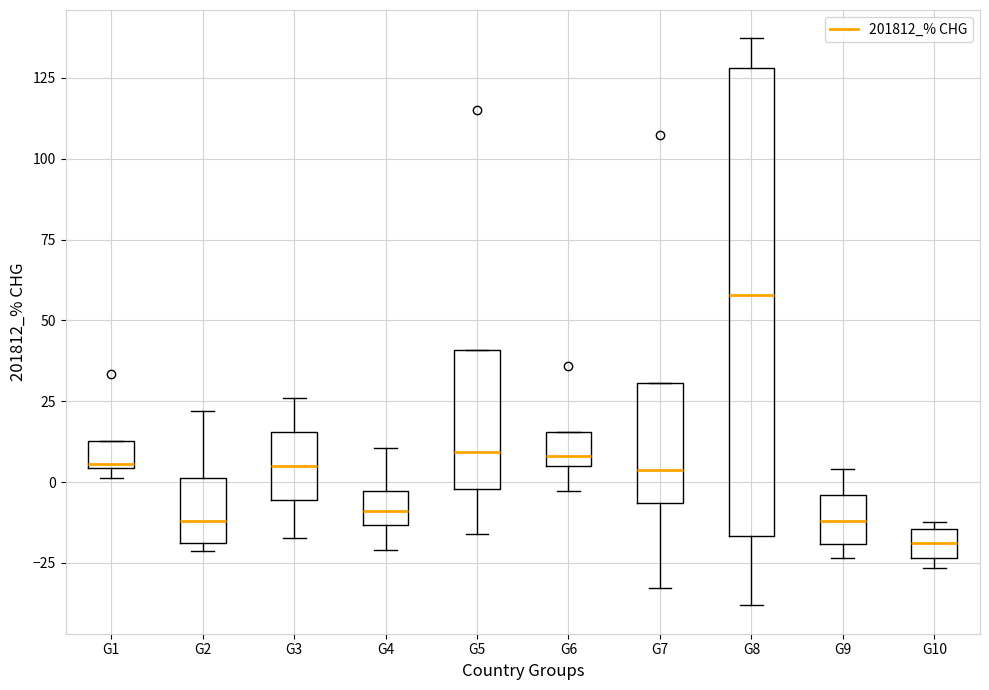

Where does the median line of the box for G4 sit on the y-axis? The values are not printed on the chart, so give them approximately, as read against the axis.

-10